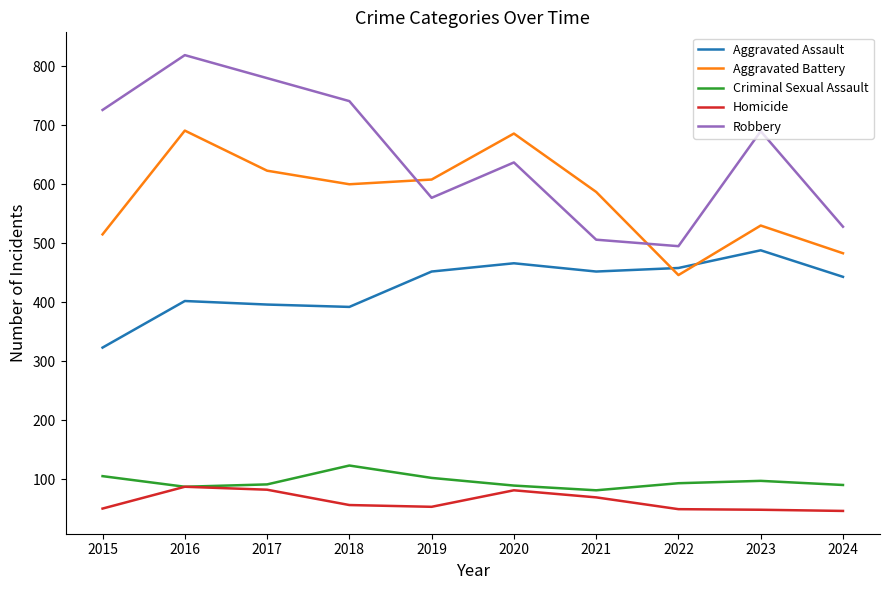

In Aggravated Assault, how many points are higher than both neighbors (excluding endpoints)?

3